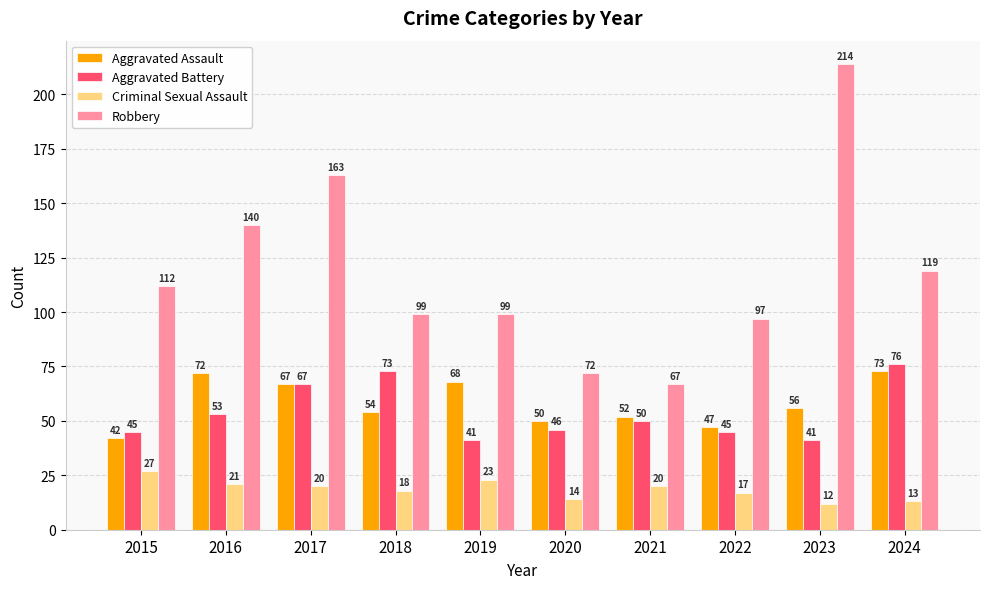

Is it true that Criminal Sexual Assault equals 27 at 2015?

True